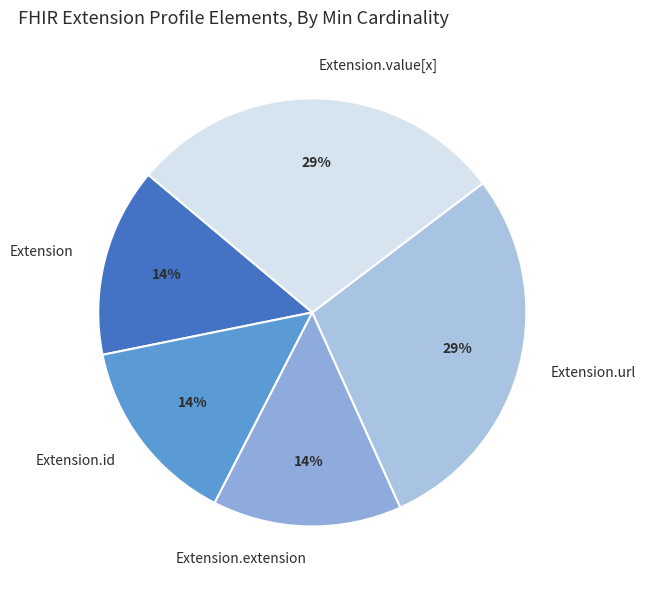

Is the sum of Extension.id and Extension.value[x] greater than half?

No